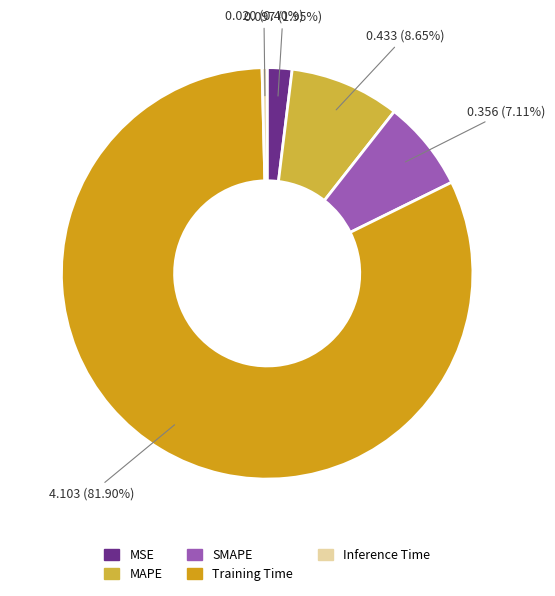

What percentage is the Training Time slice, to the nearest percent?

82%